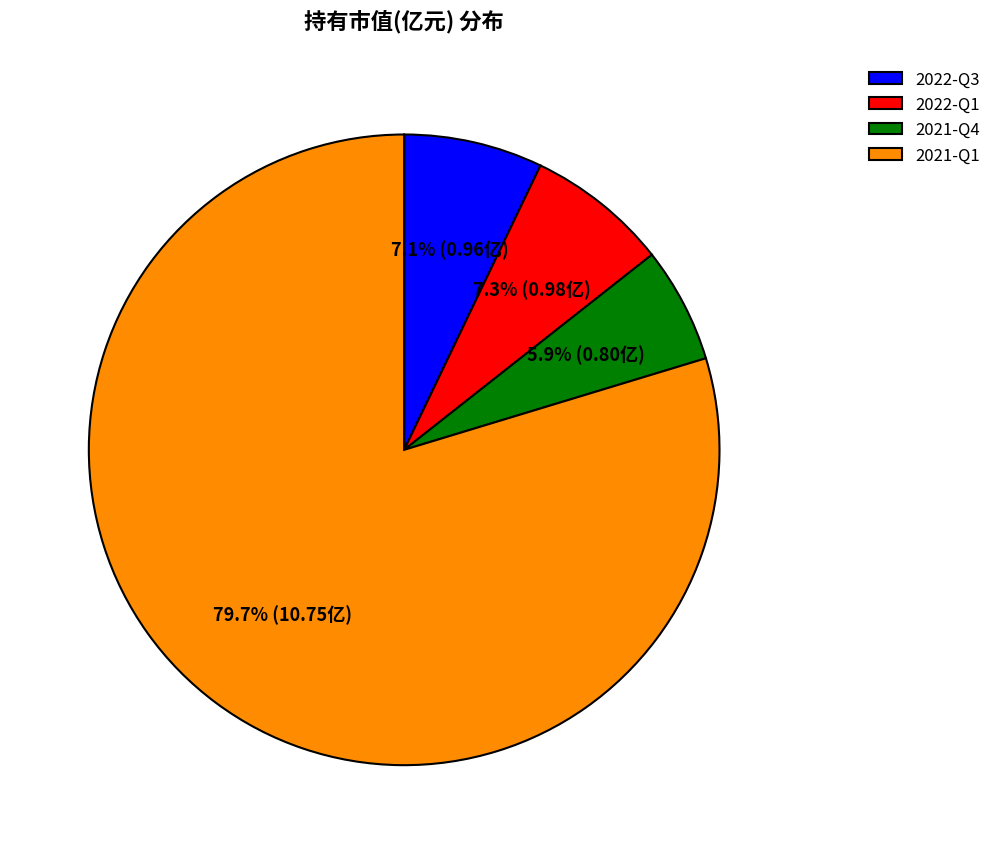

What is the largest slice in the pie chart?

2021-Q1